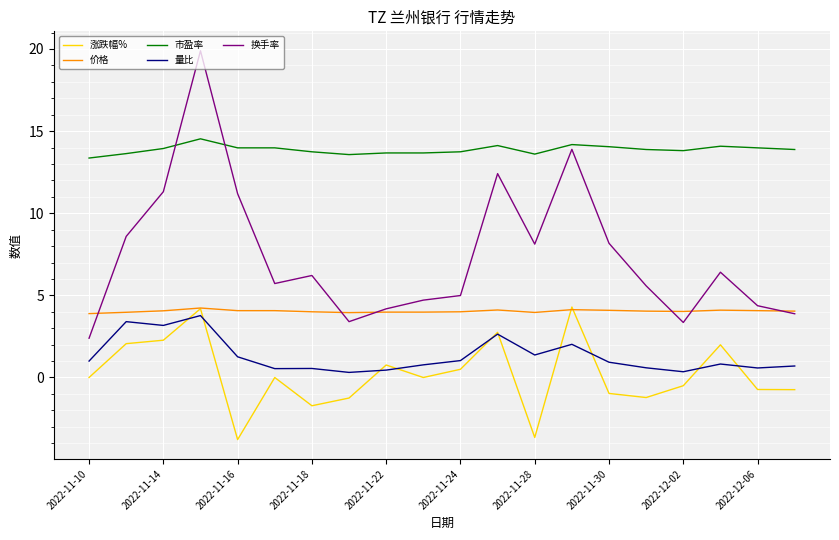

What is the highest value of the 换手率 series?

19.9